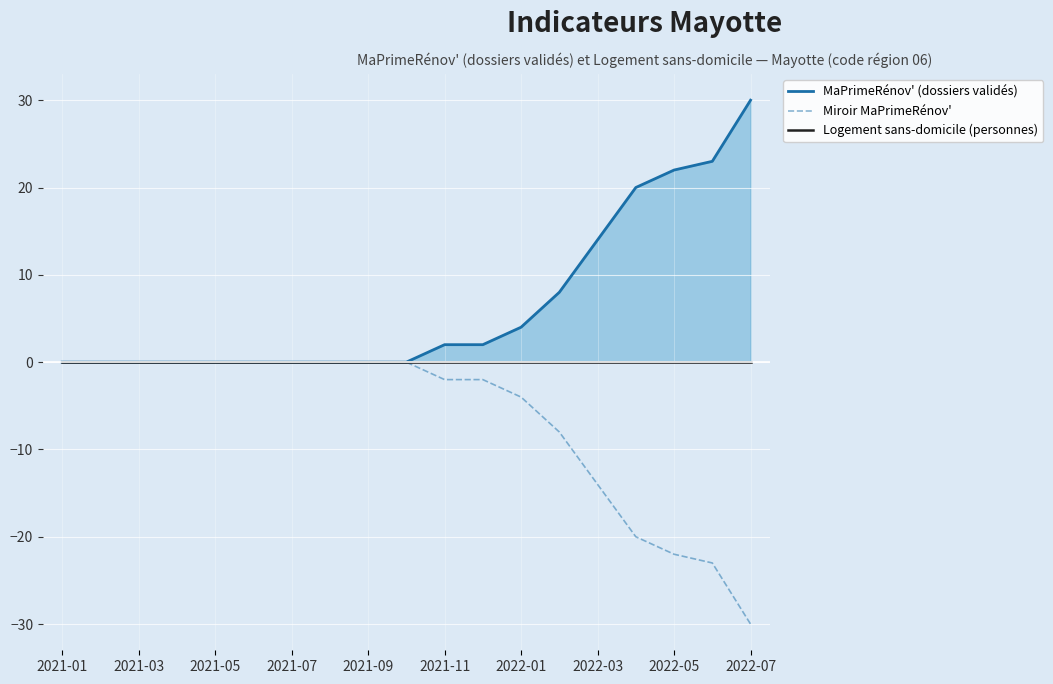

At how many categories does at least one series exceed -18?

19